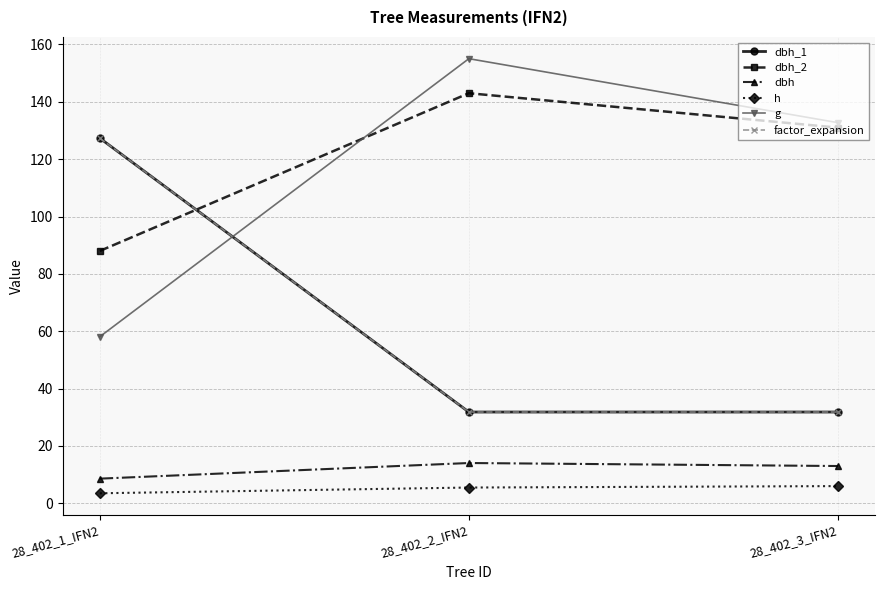

Is it true that dbh_1 equals 47.5 at 28_402_3_IFN2?

False